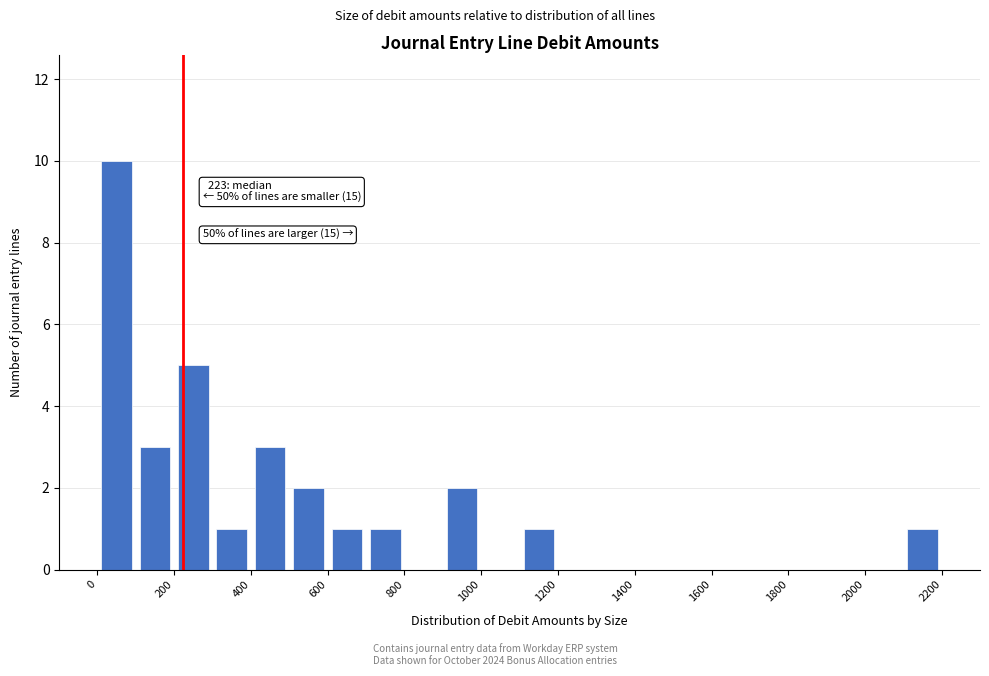

Over which range of the x-axis is the bar tallest?

0 to 100